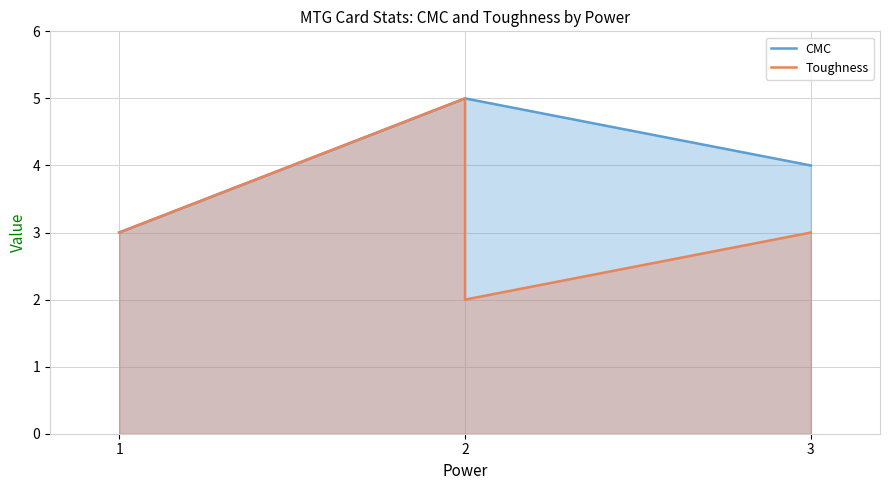

Does the chart display data point markers on the line(s)?

No